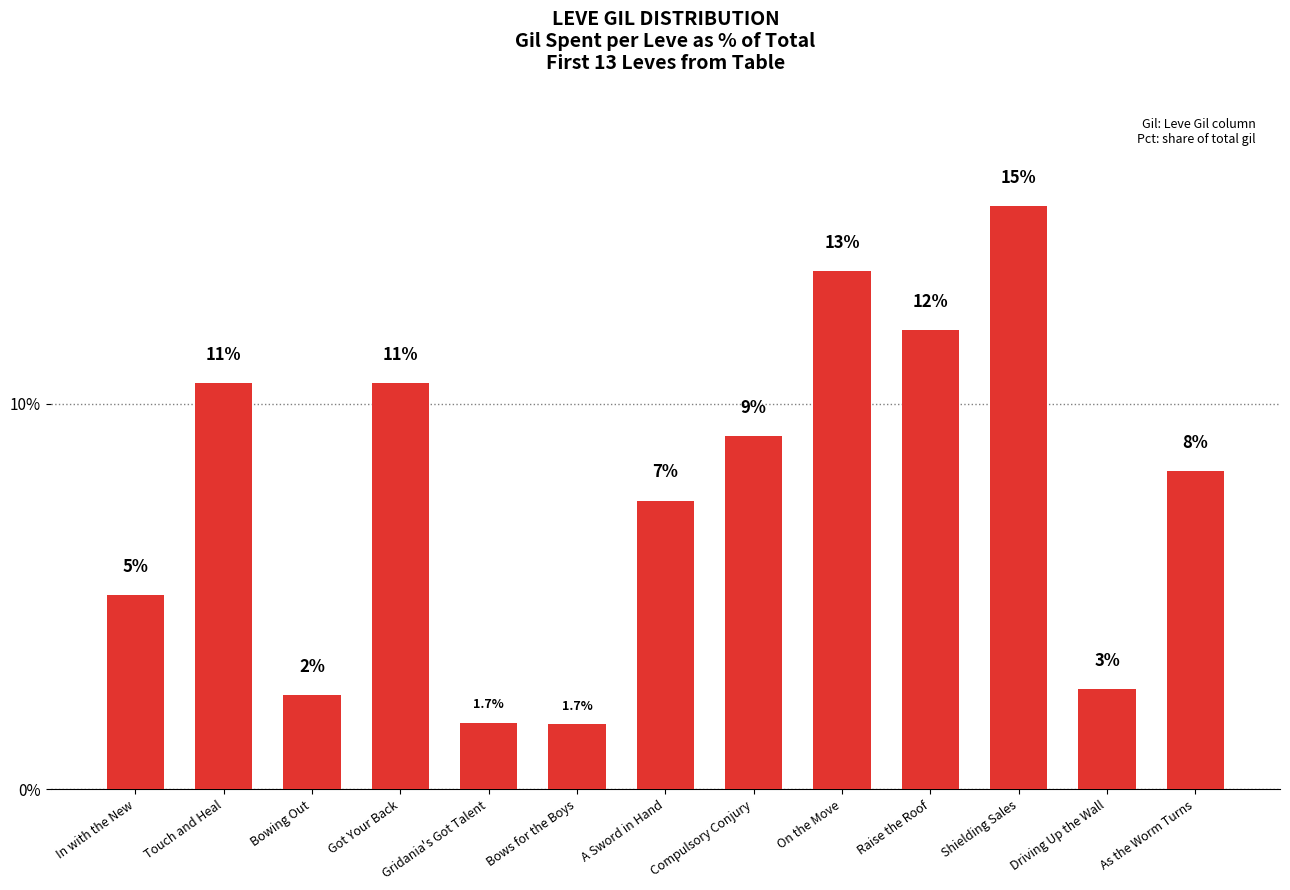

What is the difference between the second highest and minimum values?

11.8